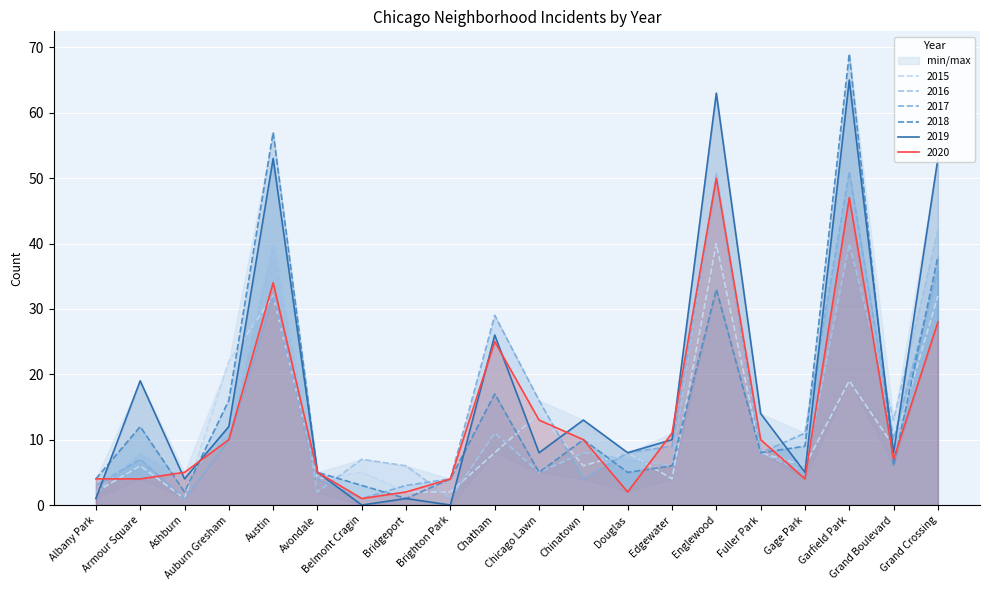

What position from the left is Brighton Park?

9